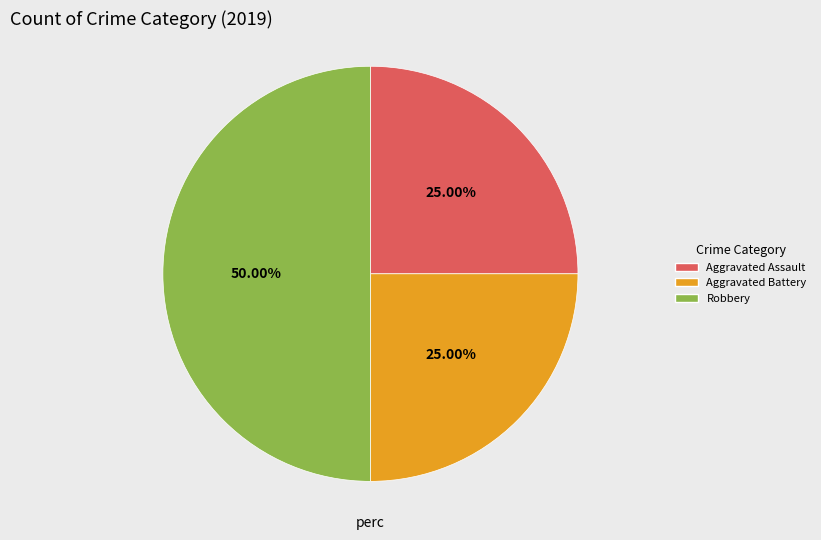

Which category has the biggest portion of the pie?

Robbery